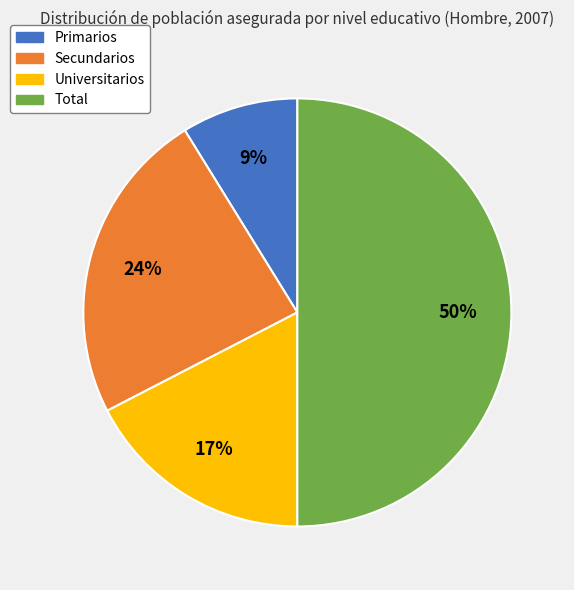

What is the largest slice in the pie chart?

Total